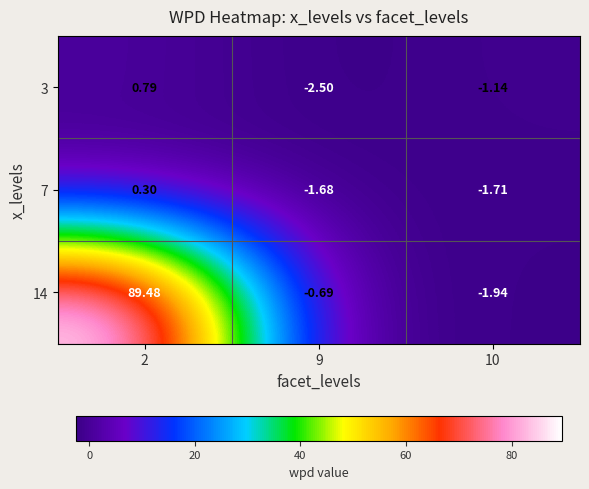

Is the value of 7 at 9 greater than the value of 3 at 9?

Yes